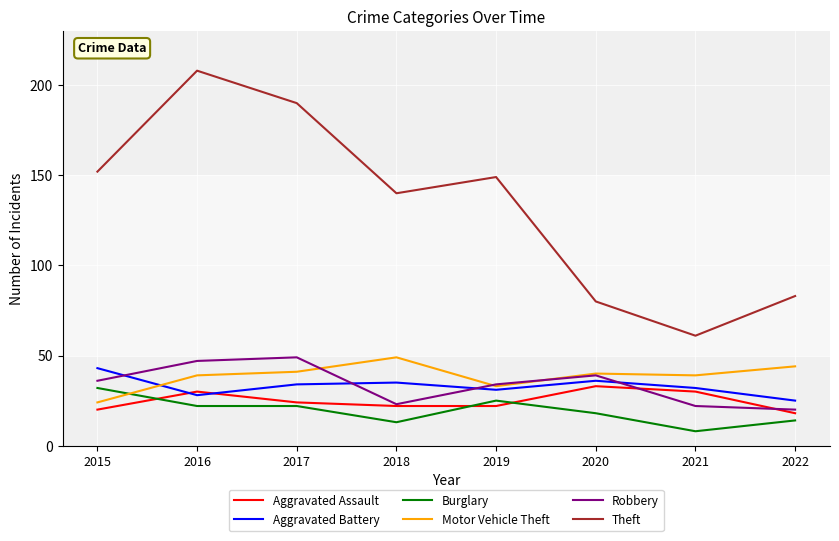

Reading right to left, what are all the values shown in this chart?

Aggravated Assault: 18	30	33	22	22	24	30	20
Aggravated Battery: 25	32	36	31	35	34	28	43
Burglary: 14	8	18	25	13	22	22	32
Motor Vehicle Theft: 44	39	40	33	49	41	39	24
Robbery: 20	22	39	34	23	49	47	36
Theft: 83	61	80	149	140	190	208	152